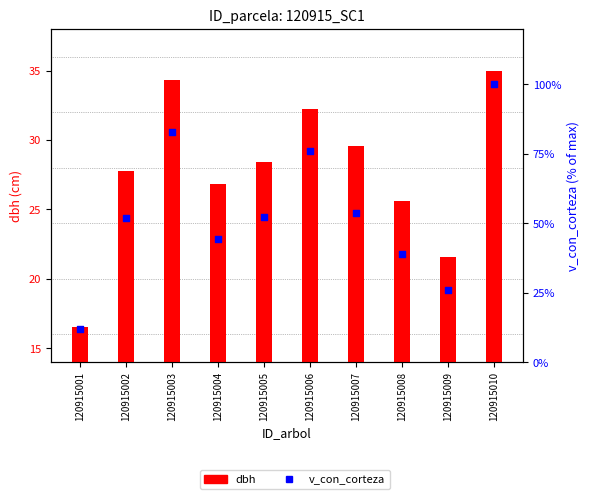

Which series contains the lowest Y value?

v_con_corteza (% of max)